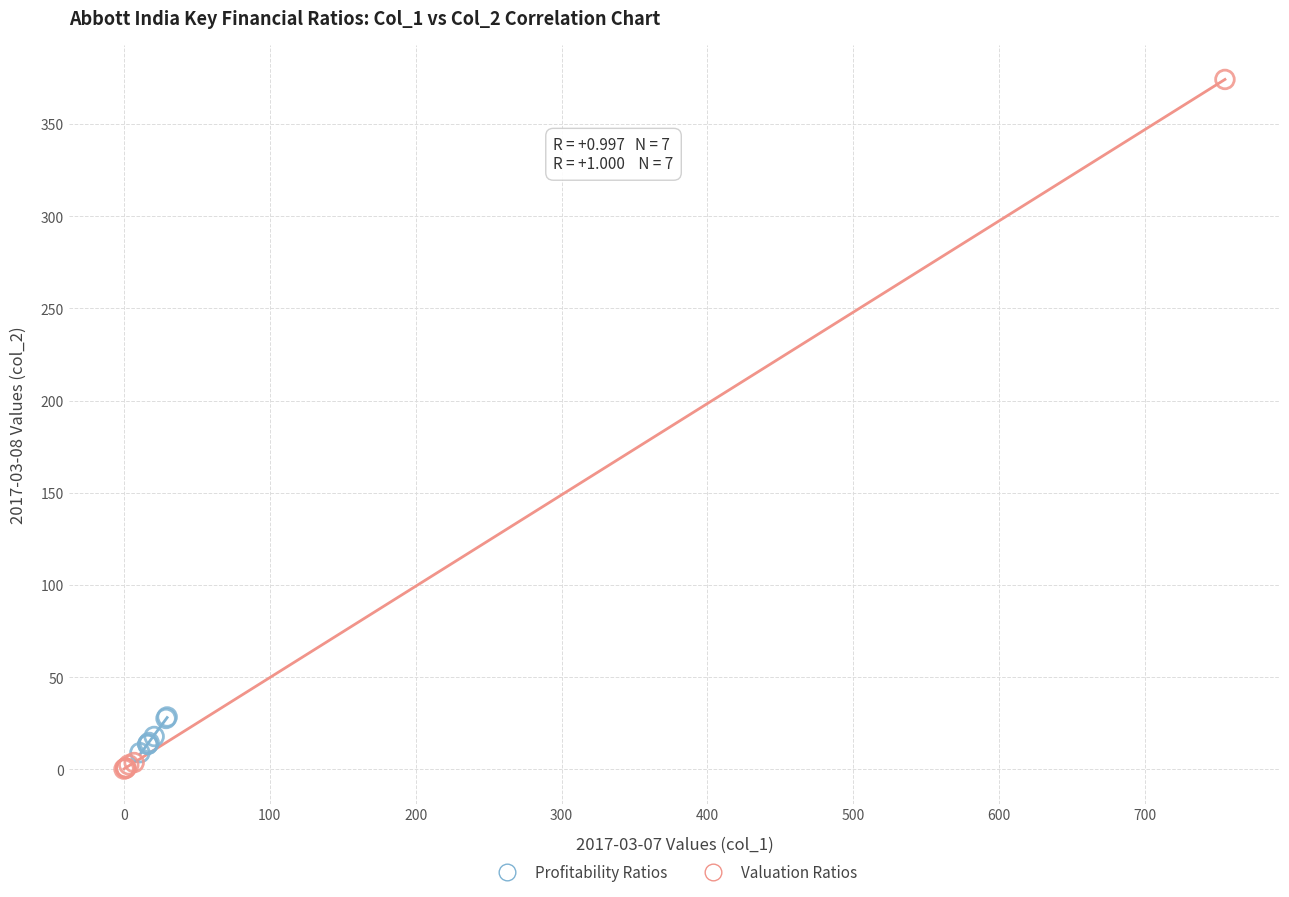

Which series contains the lowest Y value?

Valuation Ratios